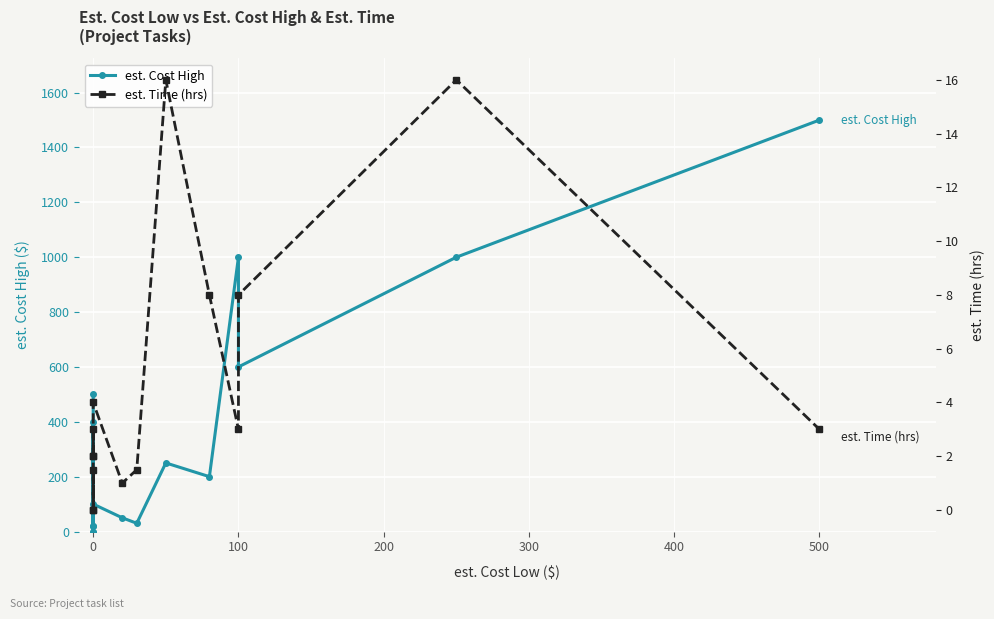

How many values in est. Time (hrs) are above zero?

13